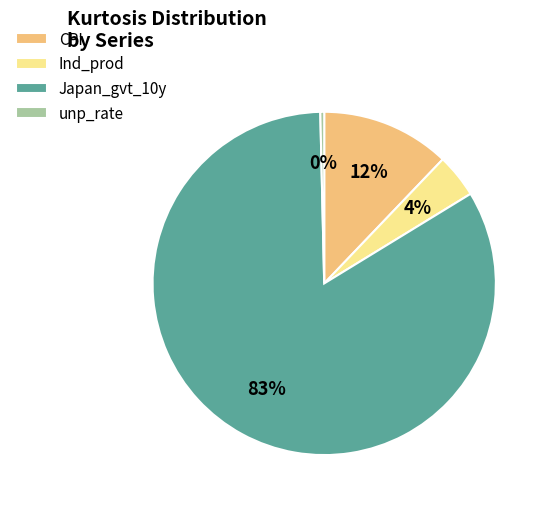

Do Ind_prod and unp_rate together represent more than half of the pie?

No